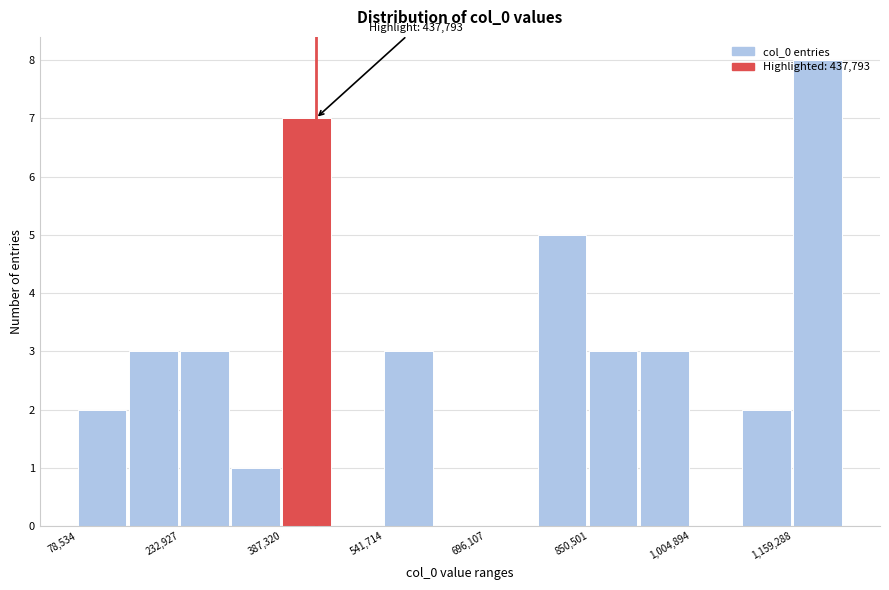

Around what value on the x-axis is the tallest bar? Give the approximate position of its centre, as read against the axis.

1200000